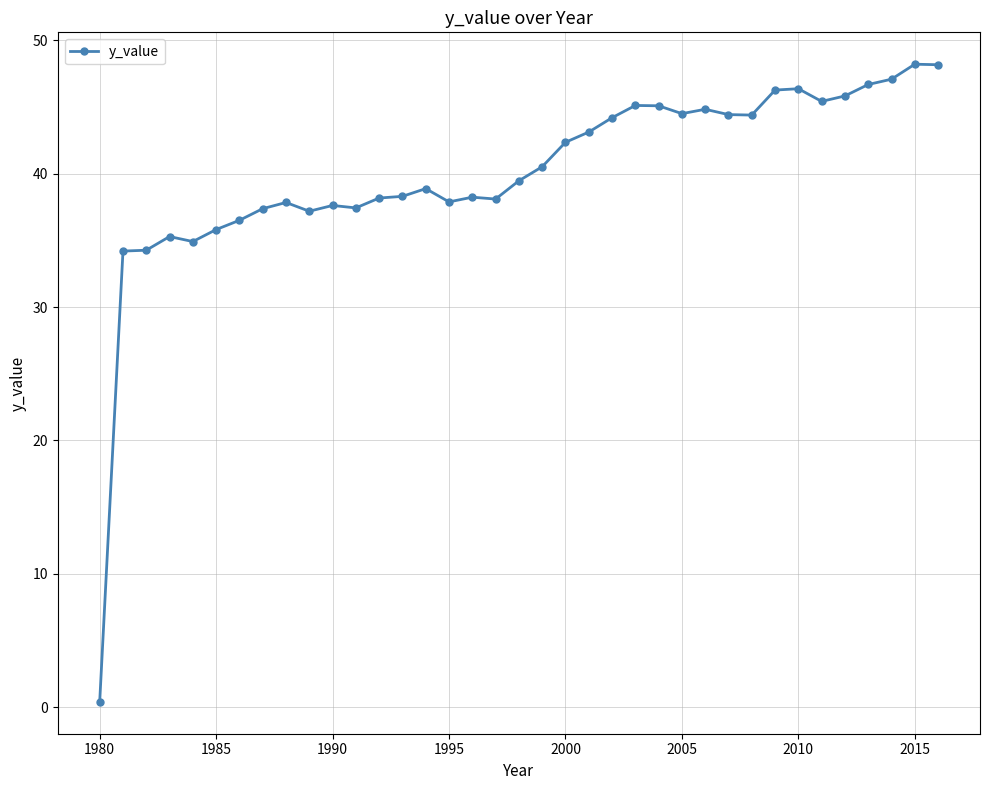

What is the maximum value shown in the chart?

48.2